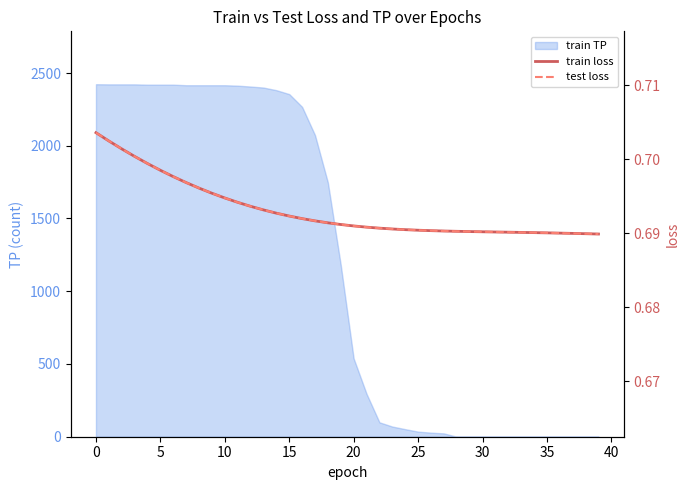

What is the label of the 18th point from the right?

22